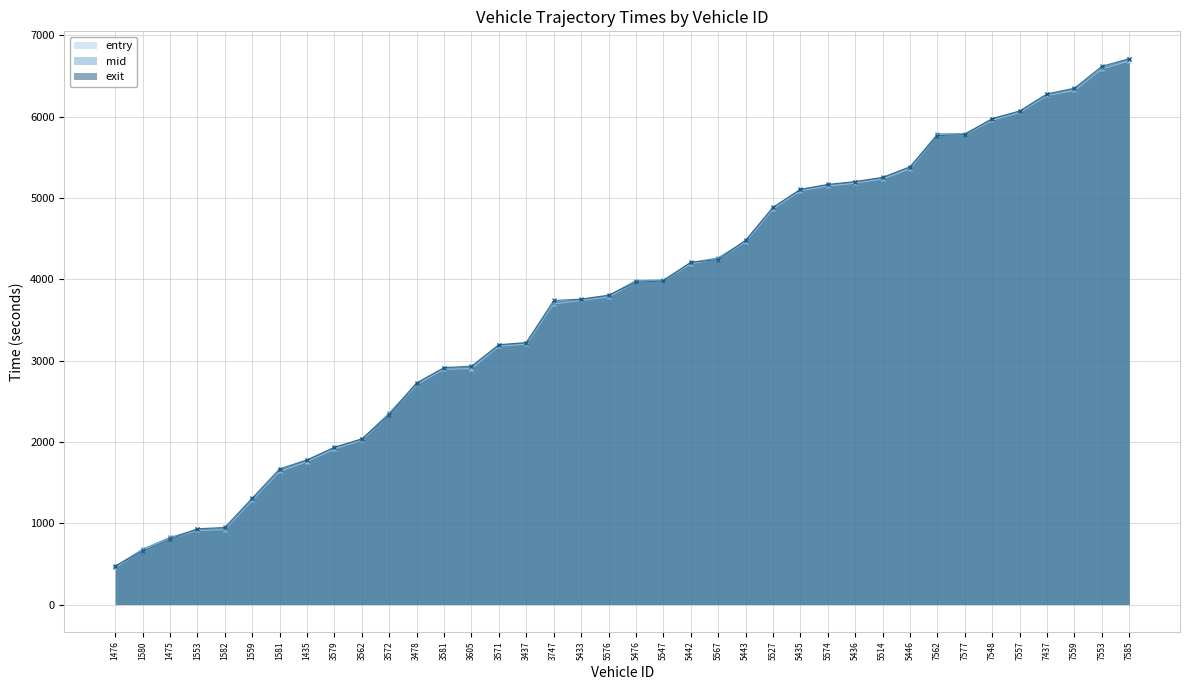

Rank the series at 5446 from lowest to highest value.

entry, mid, exit